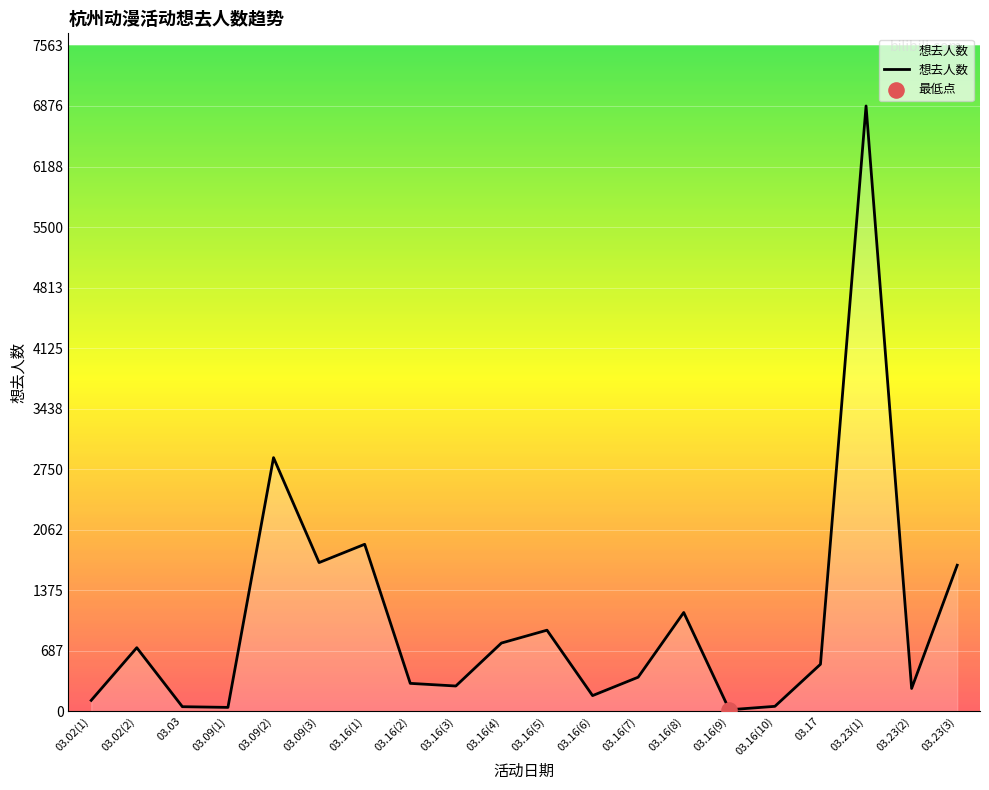

Approximately how many times larger is the value at 03.23(1) compared to 03.16(4)?

8.9